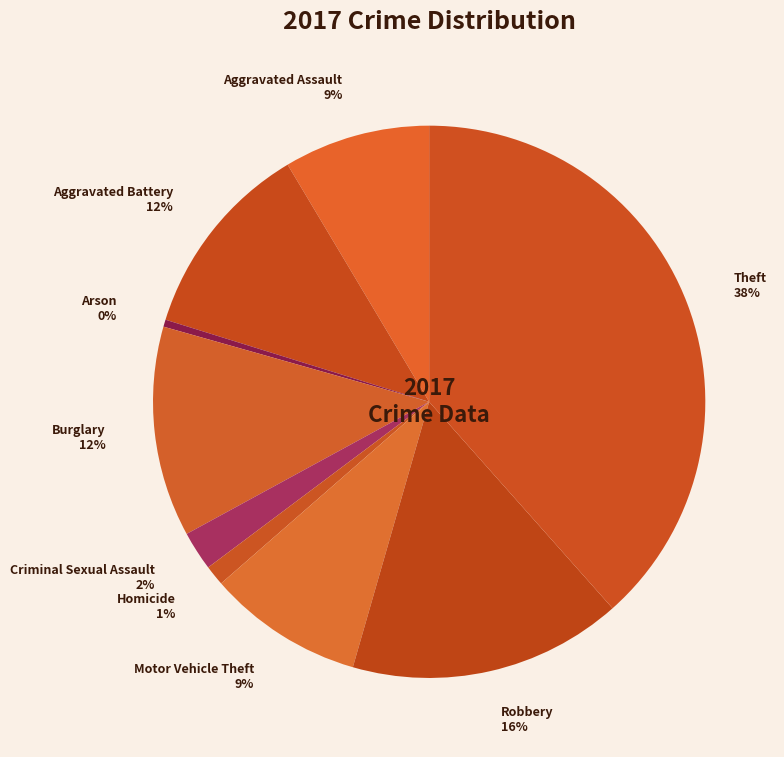

To the nearest percent, what is the difference between the Burglary and Theft slice percentages?

26%